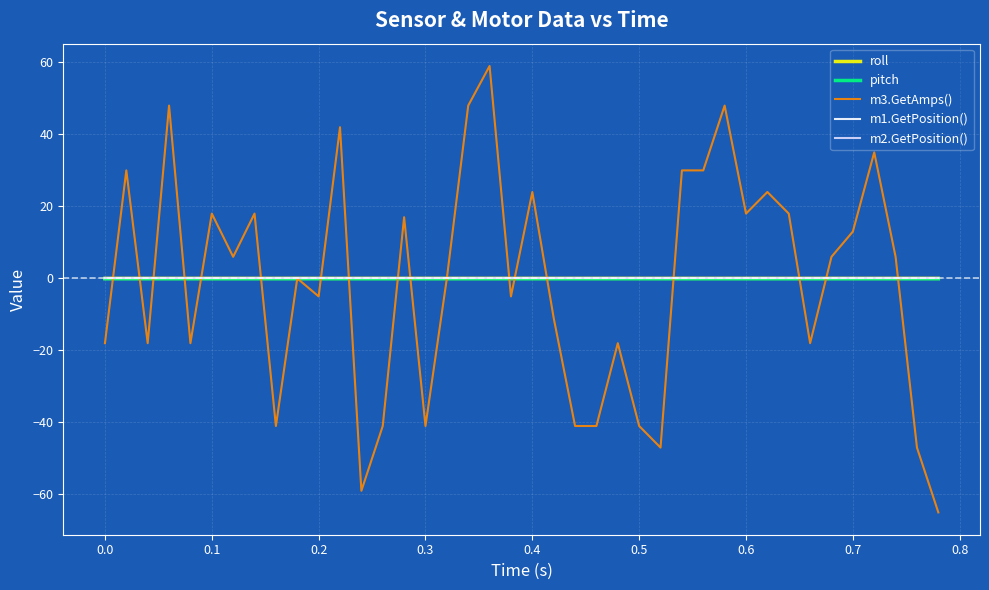

Which series has the widest spread of values?

m3.GetAmps()